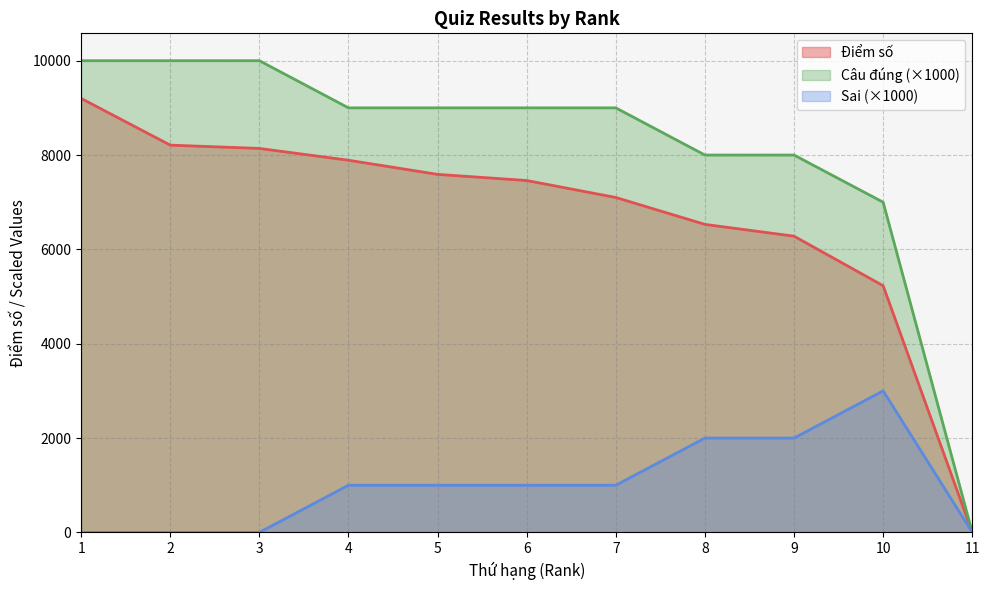

Count the number of data series in this chart.

3